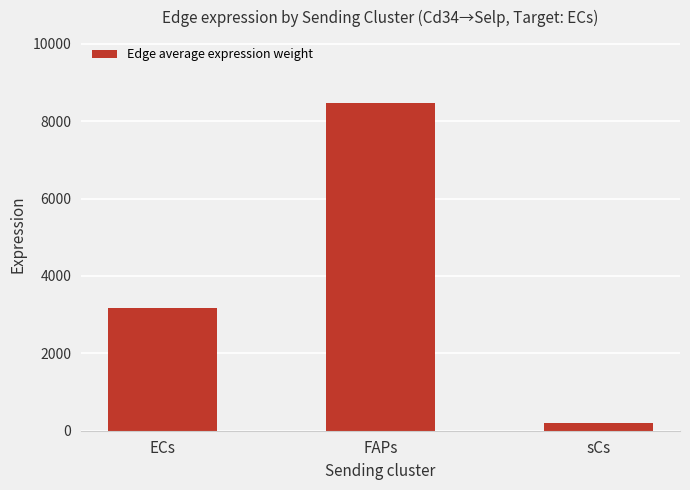

Reading left to right, what are all the values shown in this chart?

3180.1	8476.7	199.0